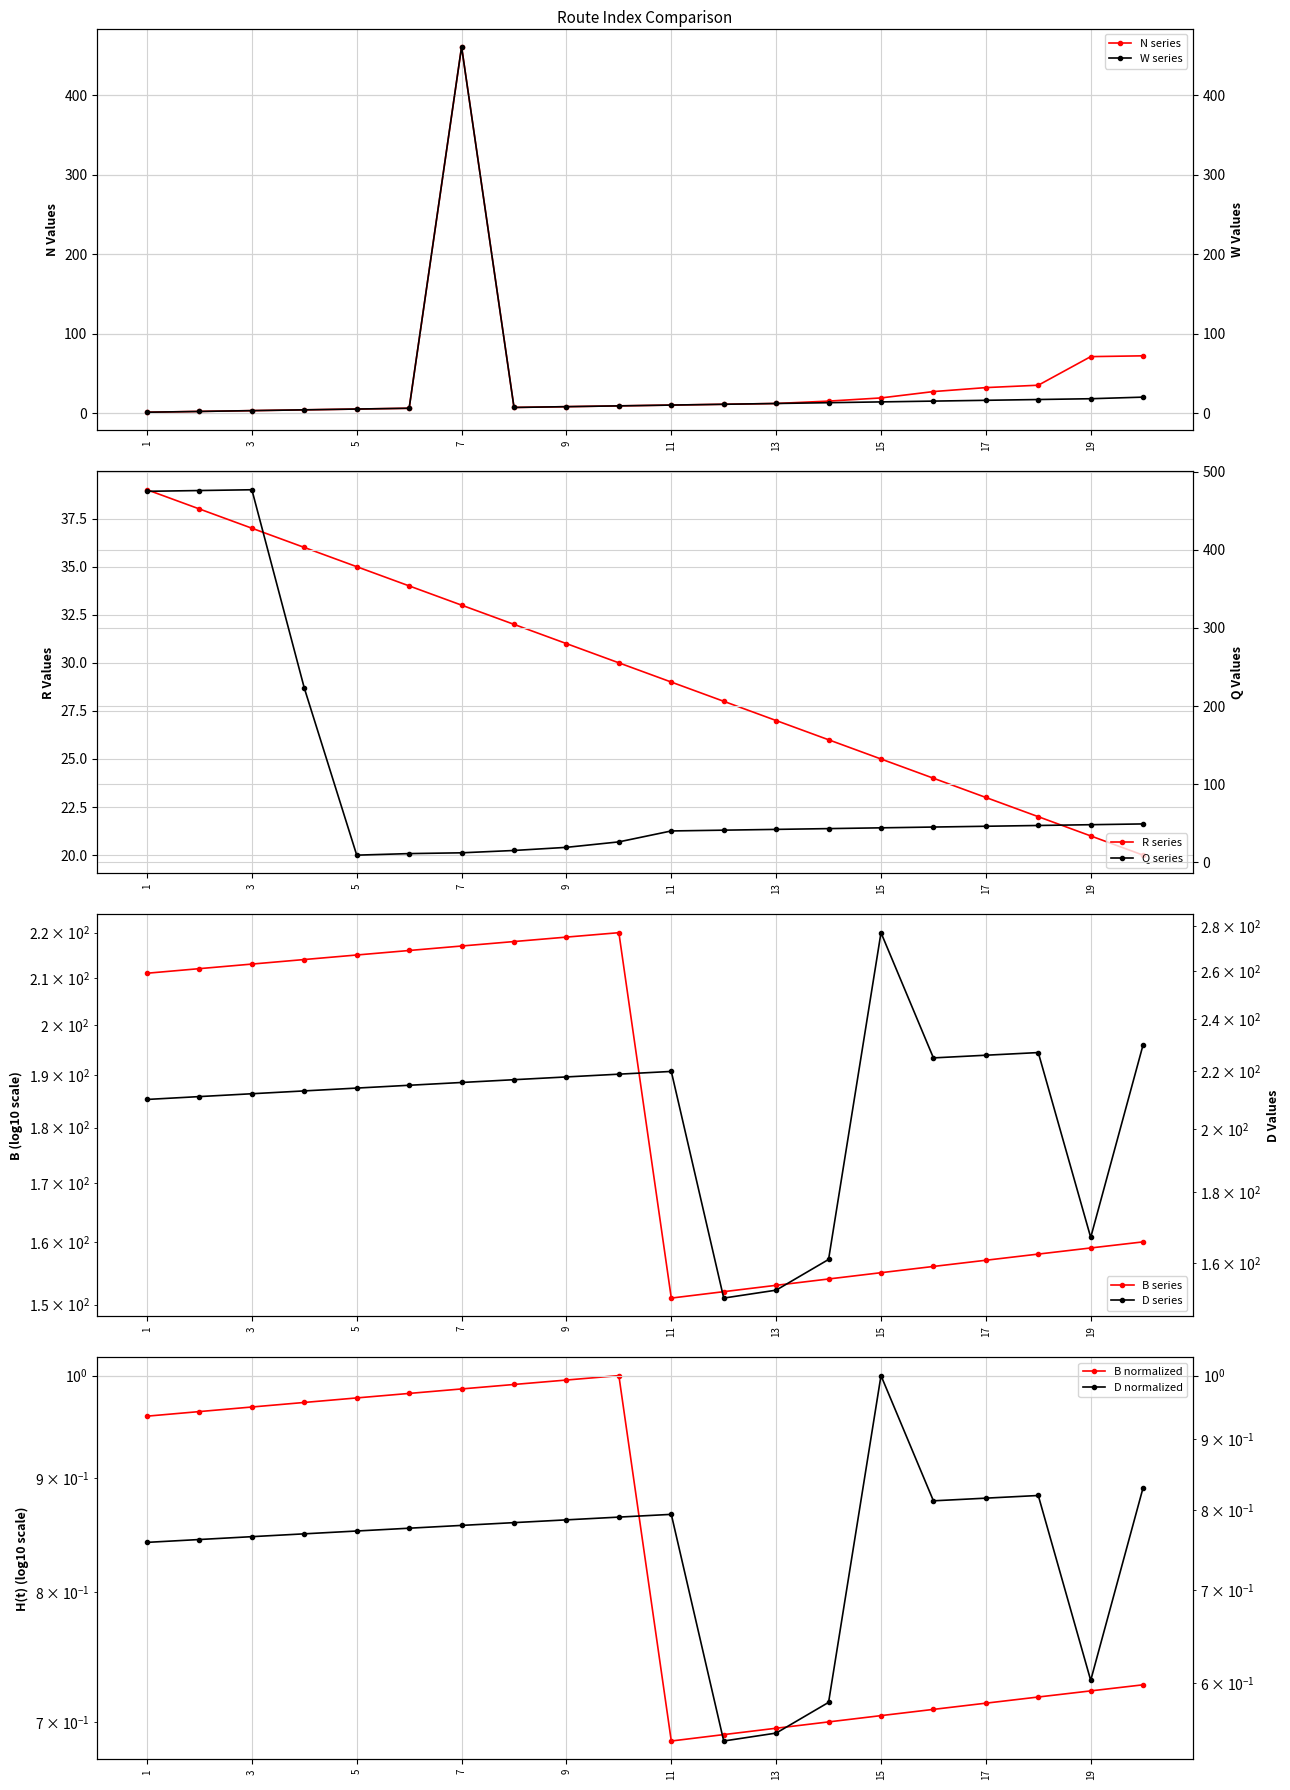

At which category does Q reach its first local peak?

3